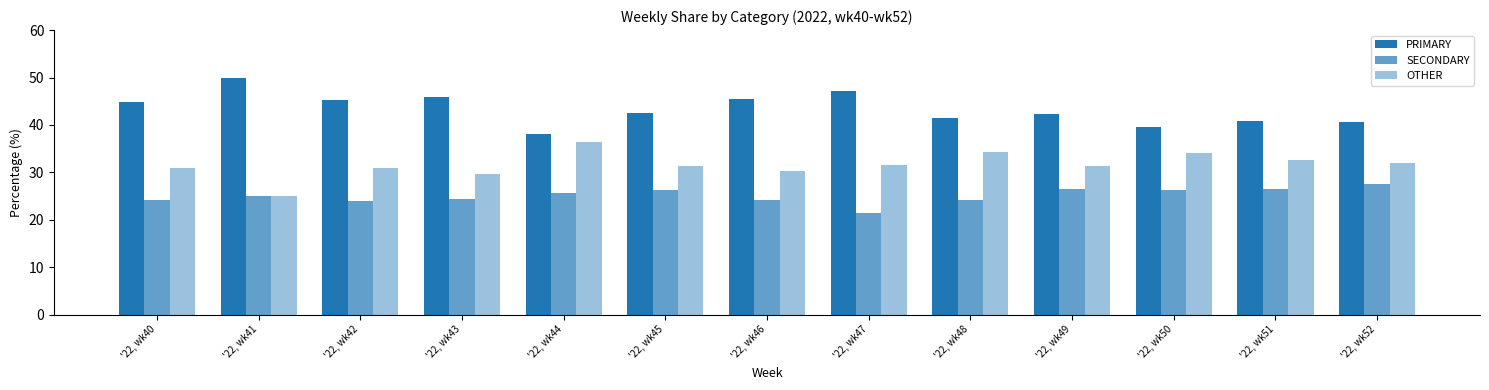

How many bars are there in total?

39